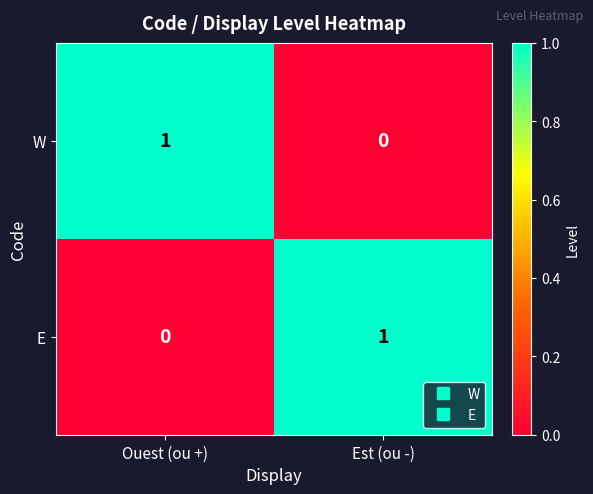

What is the total value across all series at Ouest (ou +)?

1